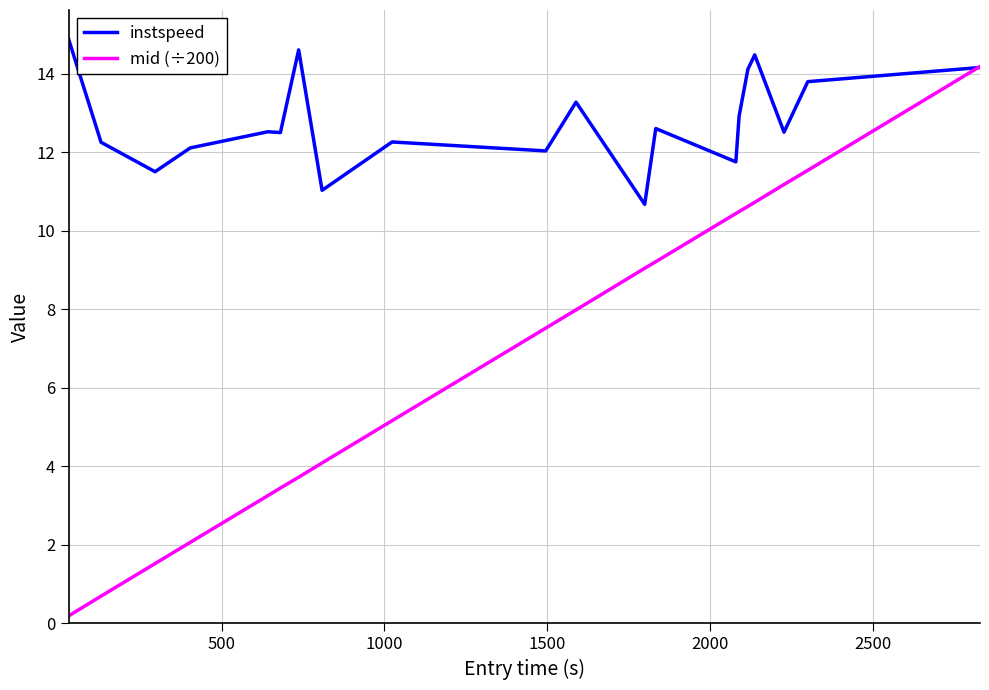

What is the minimum value for instspeed?

10.7